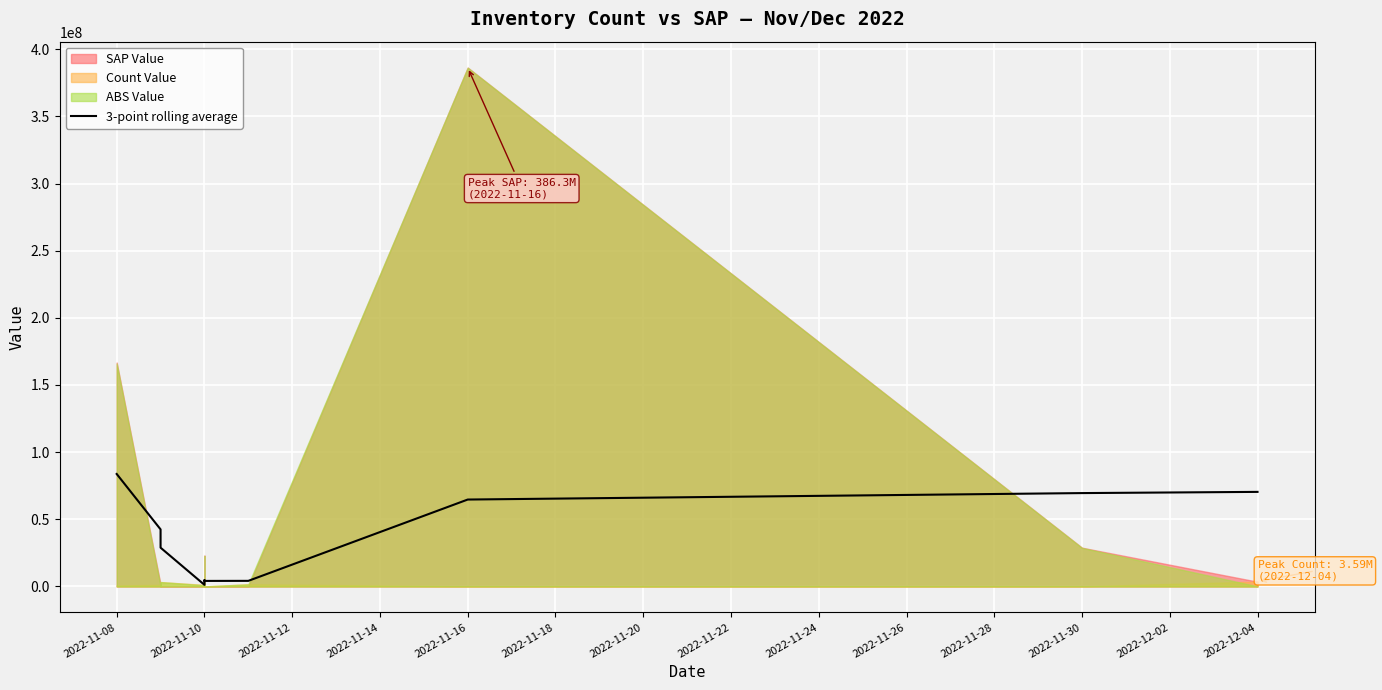

How many data points are less than 42476561?

5